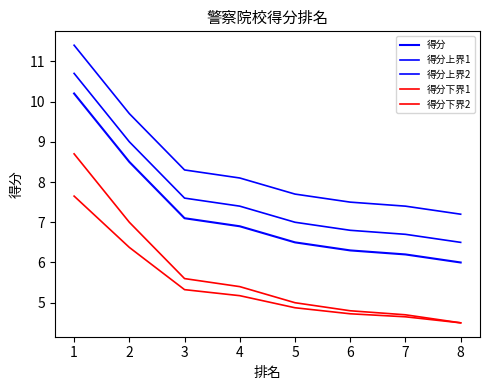

What is the sum of all 得分上界1 values?

67.3